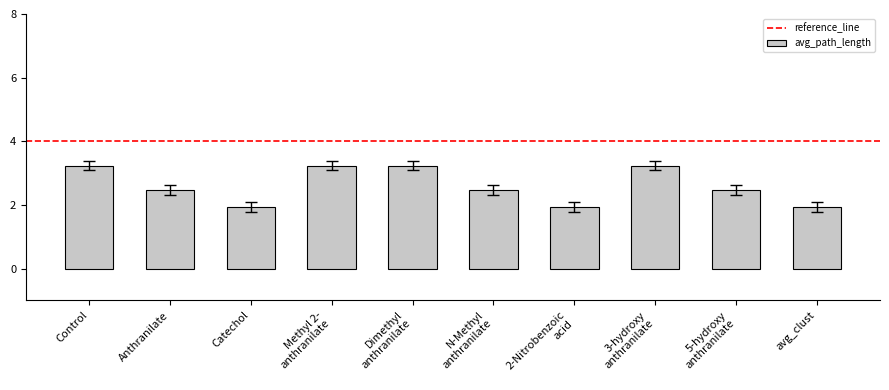

Are the bars horizontal?

No